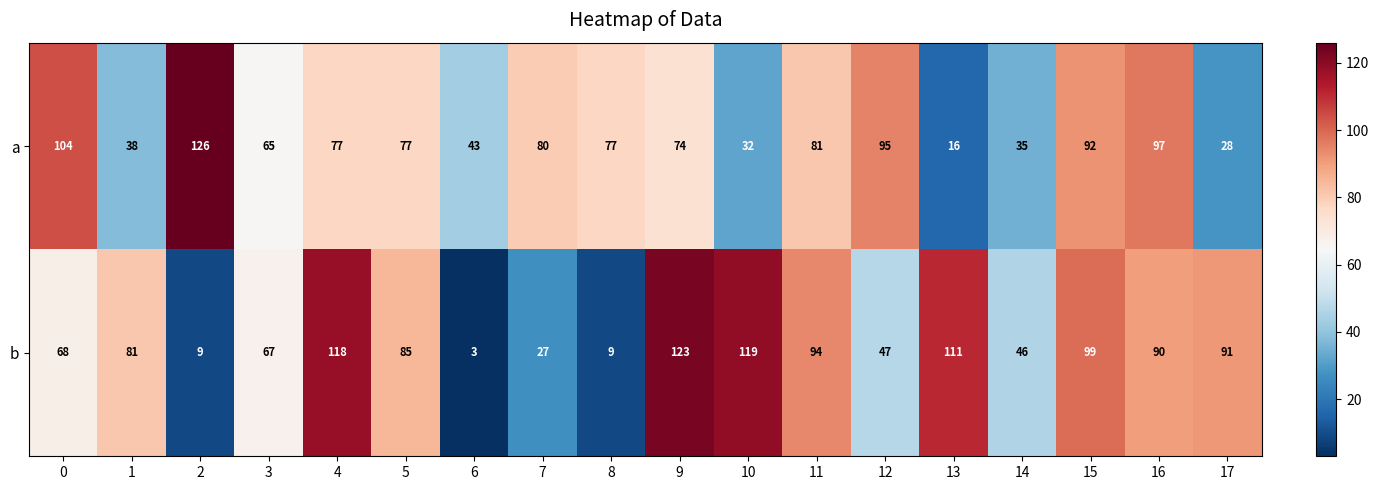

True or false: a has a value of 25 at 13.

False